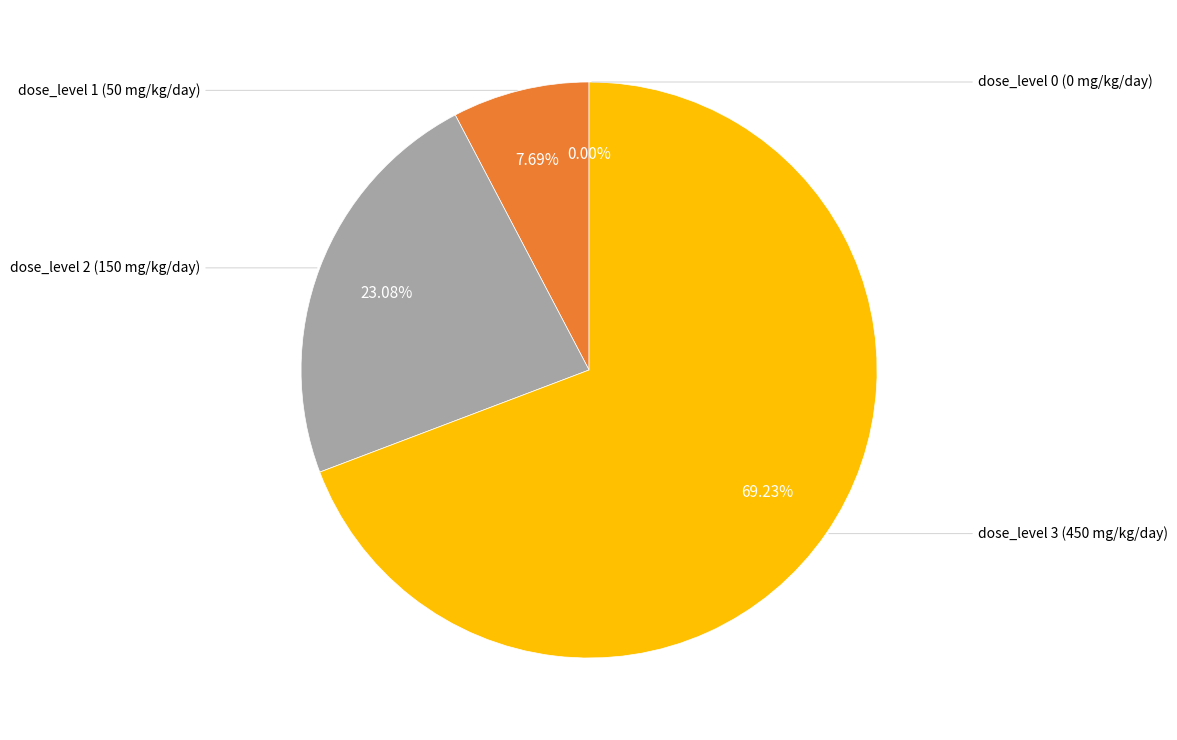

How much of the chart is everything except 3?

30.8%